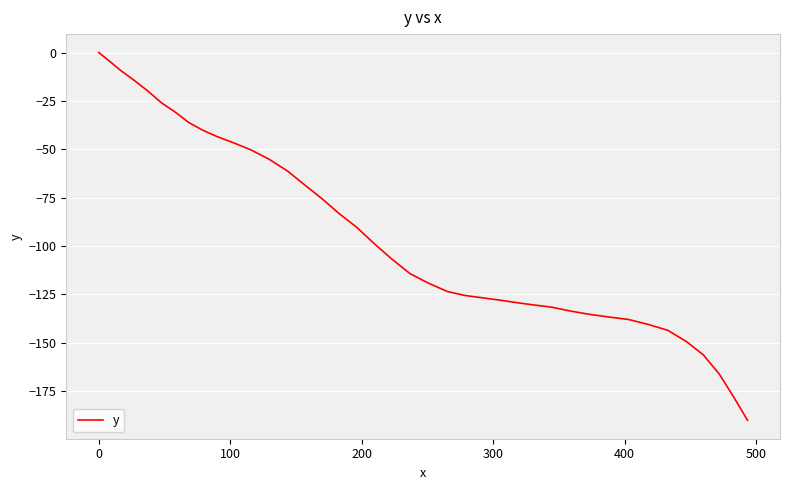

What is the difference between the maximum and minimum values?

190.1